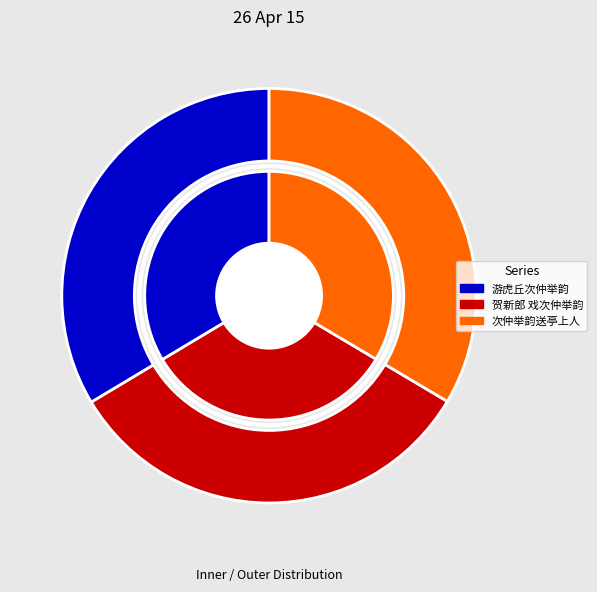

The 游虎丘次仲举韵 slice represents 34% of the pie. True or false?

True